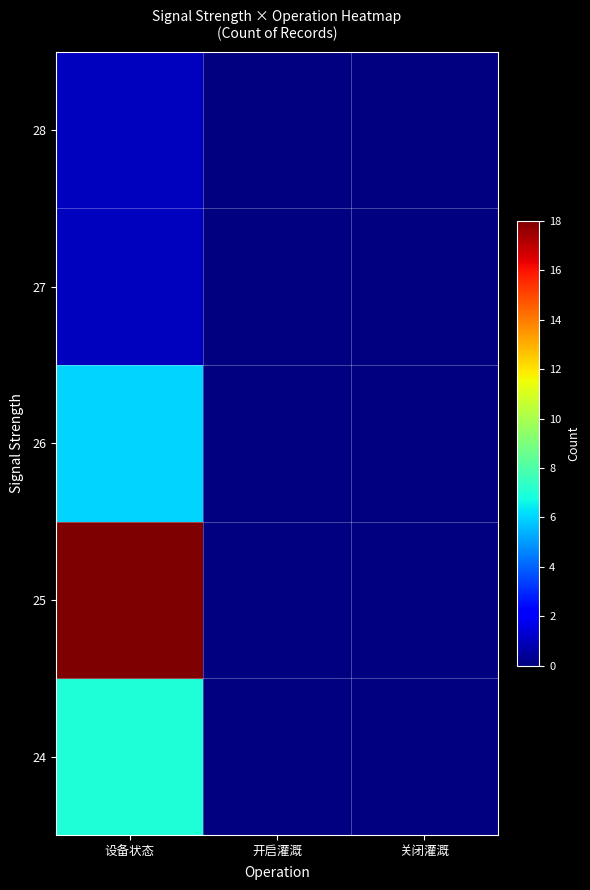

Rank the series by their maximum value, from lowest to highest.

27, 28, 26, 24, 25